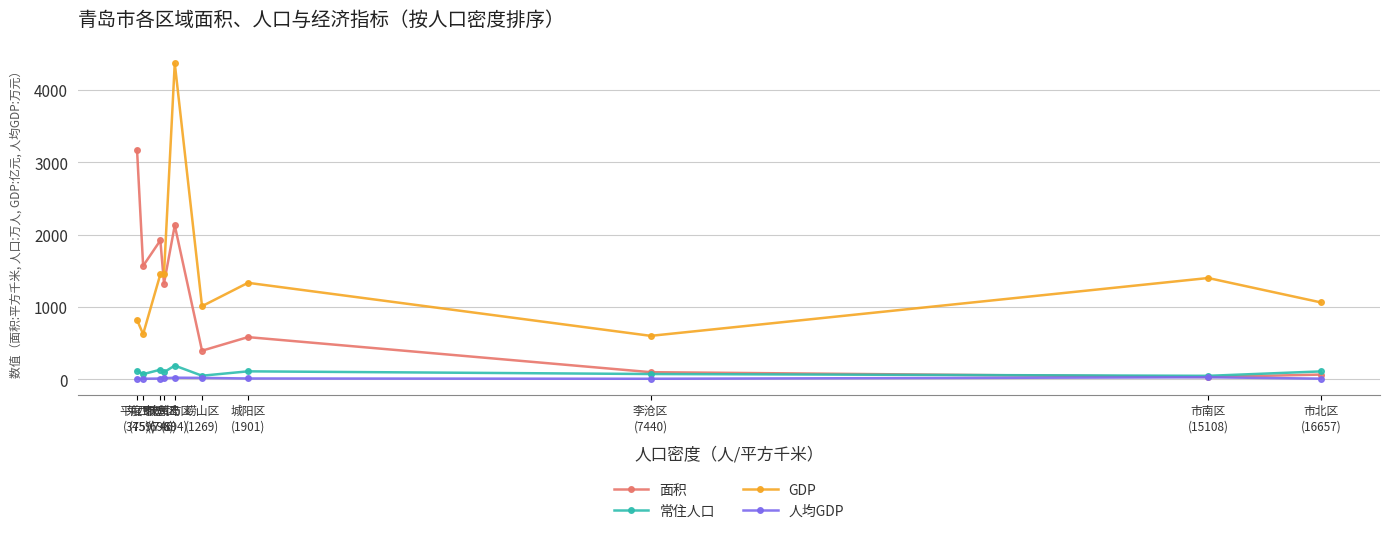

How many data points in 人均GDP are less than 12?

5